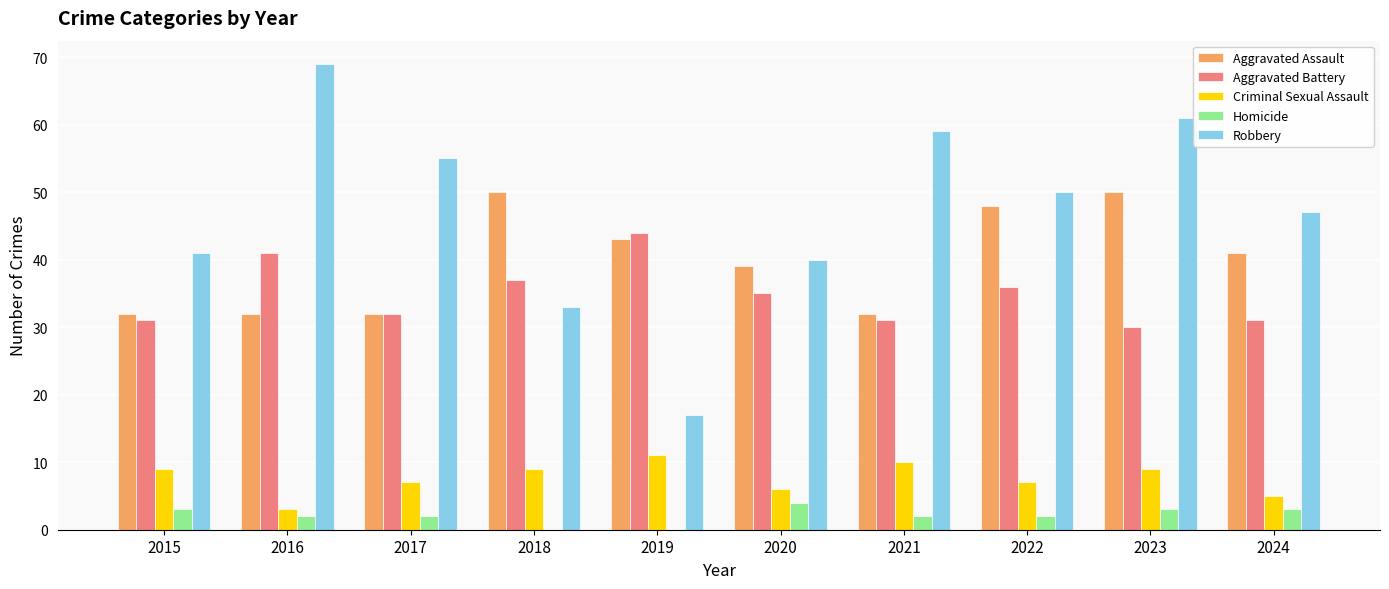

The value of Criminal Sexual Assault at 2018 is 13. True or false?

False